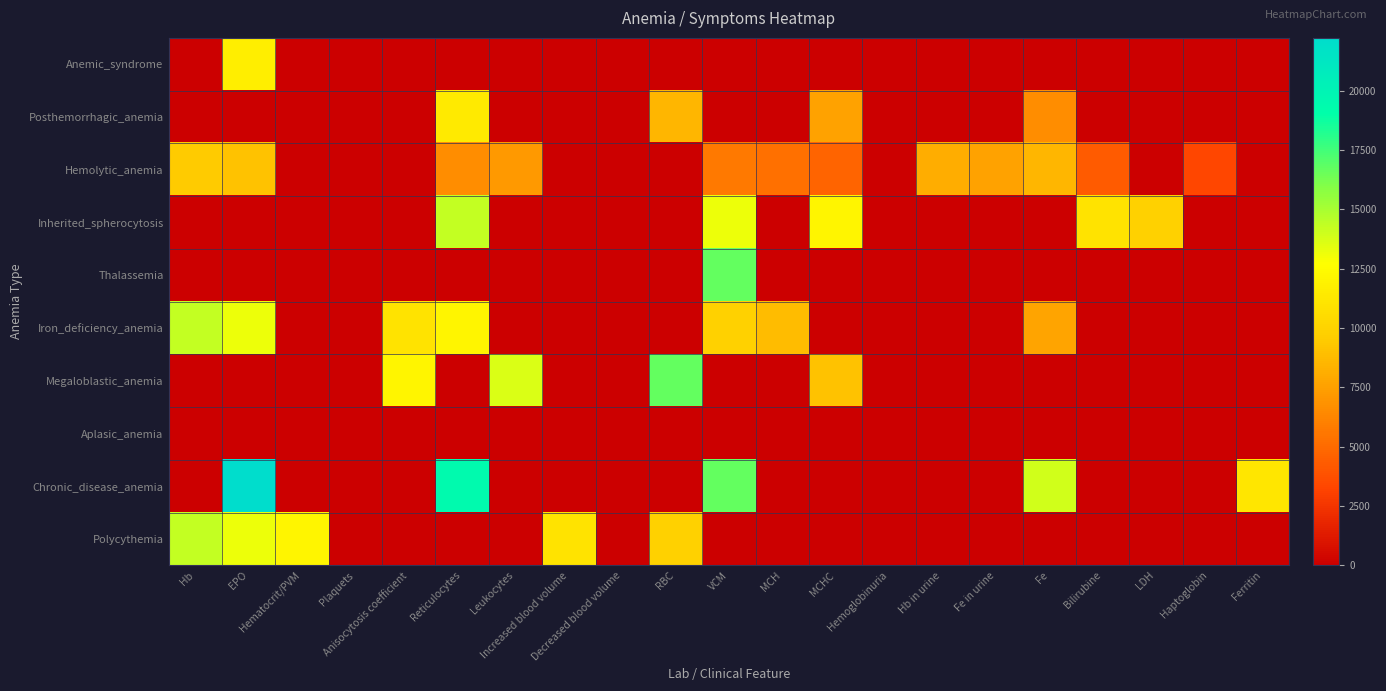

Which has a higher value, Anisocytosis coefficient or Haptoglobin?

Anisocytosis coefficient